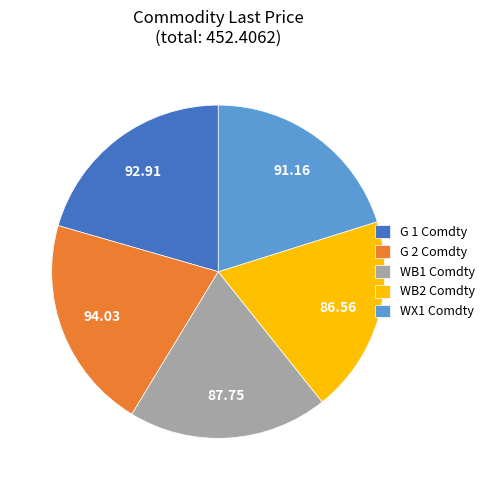

Is WB2 Comdty the majority of the pie?

No